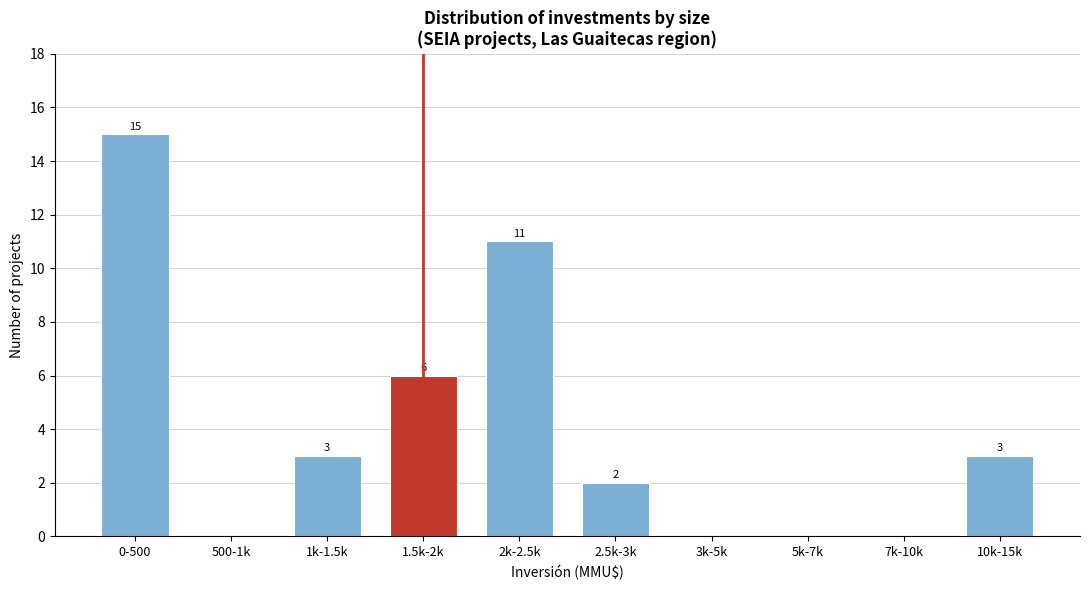

Reading left to right, extract all data points from this chart.

0-500=15	500-1k=0	1k-1.5k=3	1.5k-2k=6	2k-2.5k=11	2.5k-3k=2	3k-5k=0	5k-7k=0	7k-10k=0	10k-15k=3